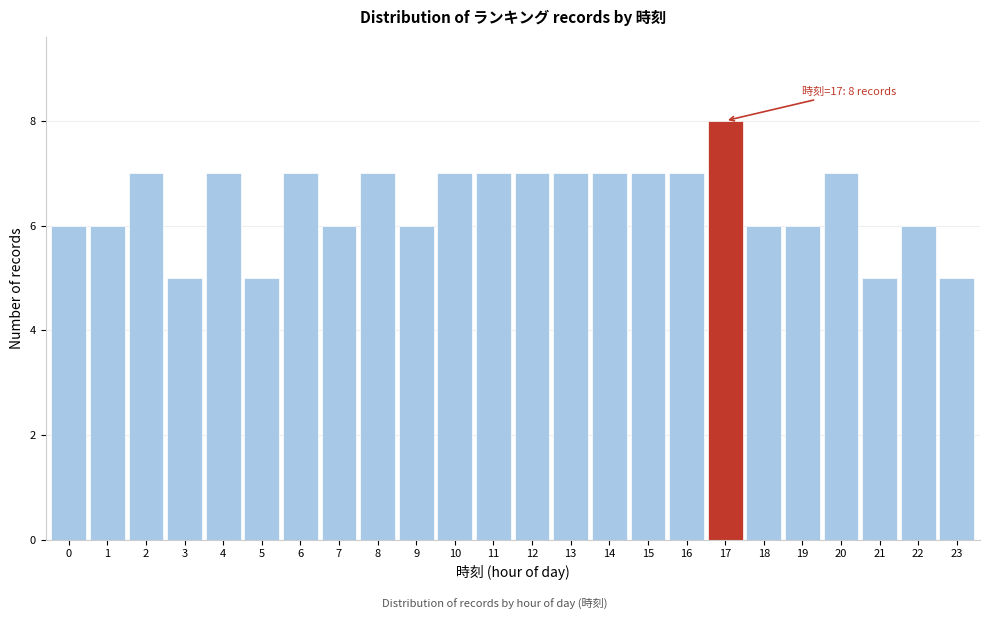

Reading right to left, extract all data points from this chart.

23=5	22=6	21=5	20=7	19=6	18=6	17=8	16=7	15=7	14=7	13=7	12=7	11=7	10=7	9=6	8=7	7=6	6=7	5=5	4=7	3=5	2=7	1=6	0=6